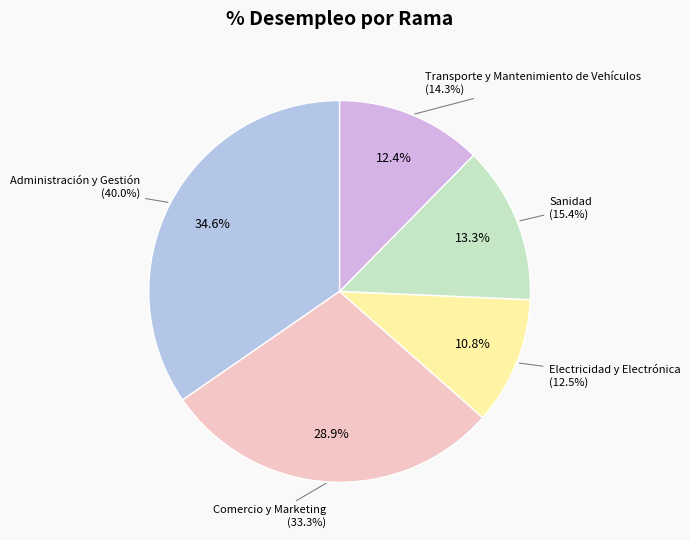

To the nearest percent, what percentage of the pie is Comercio y Marketing?

29%